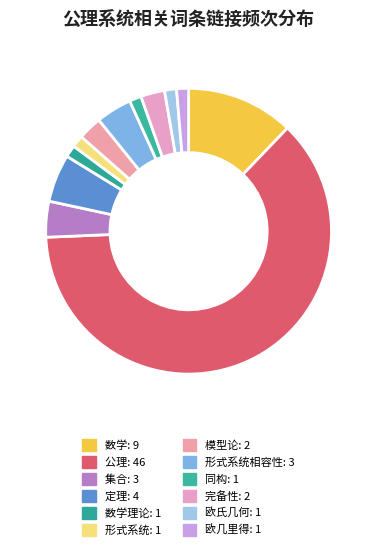

Count the number of slices in the pie.

12